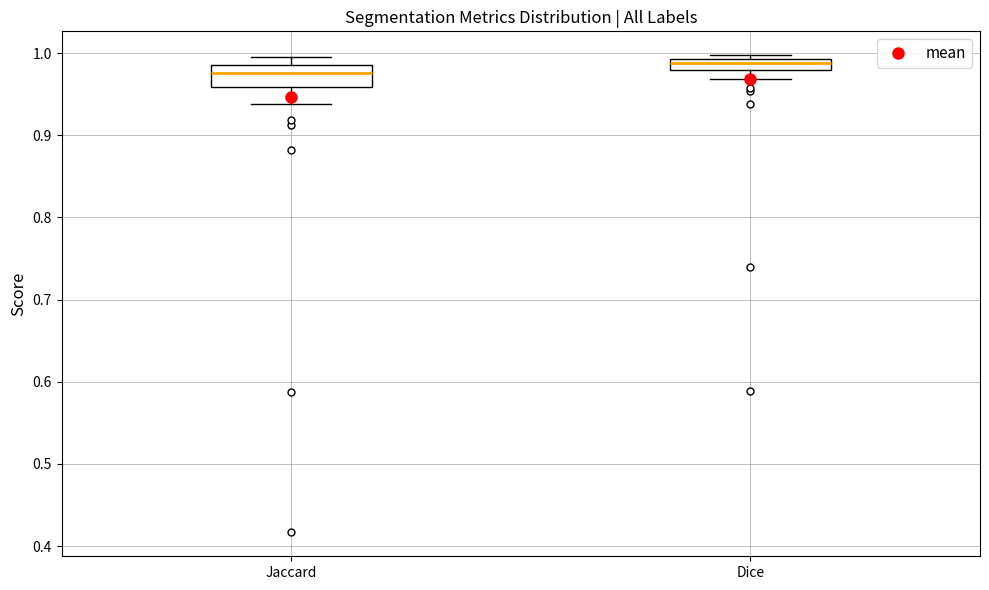

Where is the lower edge of the box for Dice on the y-axis? The values are not printed on the chart, so give them approximately, as read against the axis.

0.98